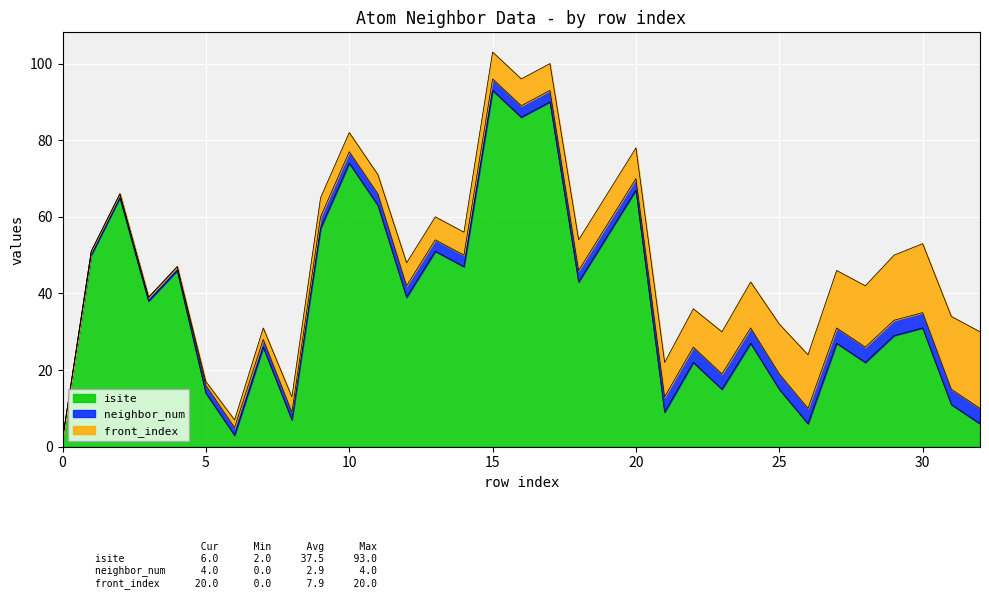

How many lines are shown in the chart?

3